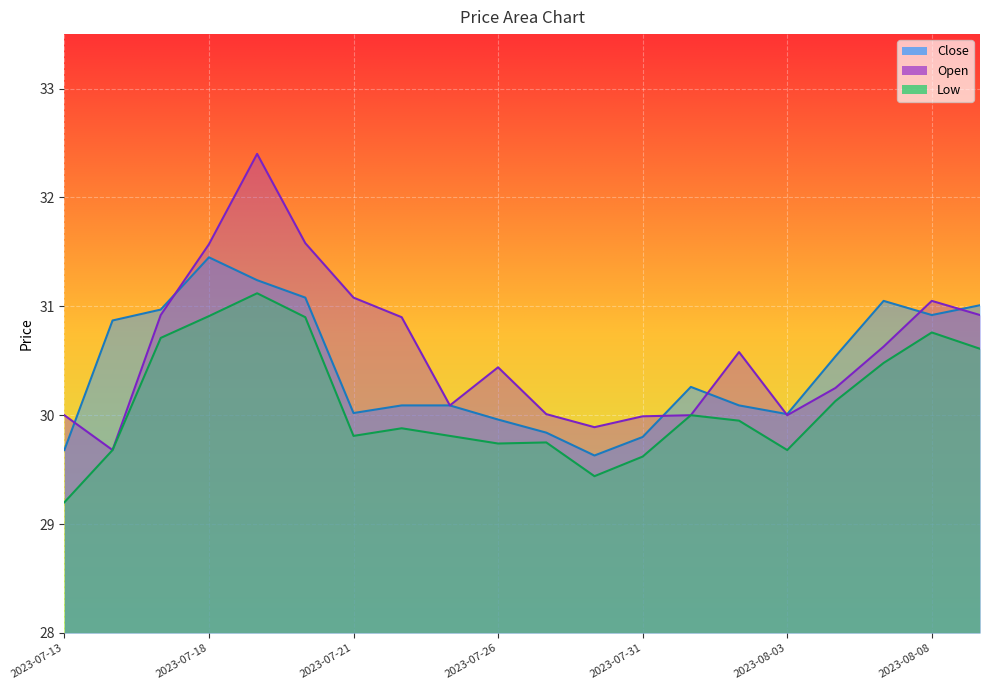

Reading left to right, what are all the values shown in this chart?

Close: 2023-07-13=29.7	2023-07-14=30.9	2023-07-17=31.0	2023-07-18=31.4	2023-07-19=31.2	2023-07-20=31.1	2023-07-21=30.0	2023-07-24=30.1	2023-07-25=30.1	2023-07-26=30.0	2023-07-27=29.8	2023-07-28=29.6	2023-07-31=29.8	2023-08-01=30.3	2023-08-02=30.1	2023-08-03=30.0	2023-08-04=30.5	2023-08-07=31.1	2023-08-08=30.9	2023-08-09=31.0
Open: 2023-07-13=30.0	2023-07-14=29.7	2023-07-17=30.9	2023-07-18=31.6	2023-07-19=32.4	2023-07-20=31.6	2023-07-21=31.1	2023-07-24=30.9	2023-07-25=30.1	2023-07-26=30.4	2023-07-27=30.0	2023-07-28=29.9	2023-07-31=30.0	2023-08-01=30.0	2023-08-02=30.6	2023-08-03=30.0	2023-08-04=30.2	2023-08-07=30.6	2023-08-08=31.1	2023-08-09=30.9
Low: 2023-07-13=29.2	2023-07-14=29.7	2023-07-17=30.7	2023-07-18=30.9	2023-07-19=31.1	2023-07-20=30.9	2023-07-21=29.8	2023-07-24=29.9	2023-07-25=29.8	2023-07-26=29.7	2023-07-27=29.8	2023-07-28=29.4	2023-07-31=29.6	2023-08-01=30.0	2023-08-02=29.9	2023-08-03=29.7	2023-08-04=30.1	2023-08-07=30.5	2023-08-08=30.8	2023-08-09=30.6